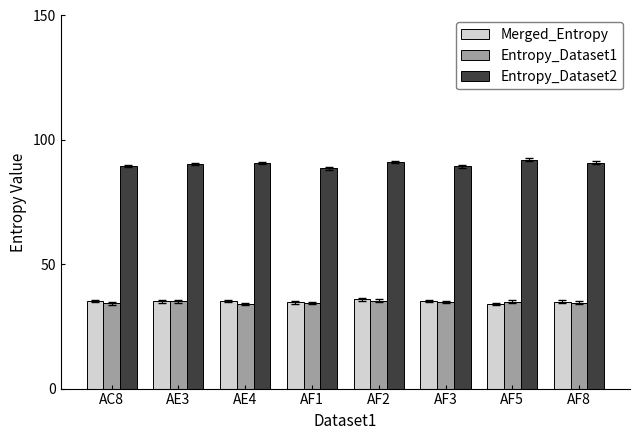

Which series has the largest range (max minus min)?

Entropy_Dataset2